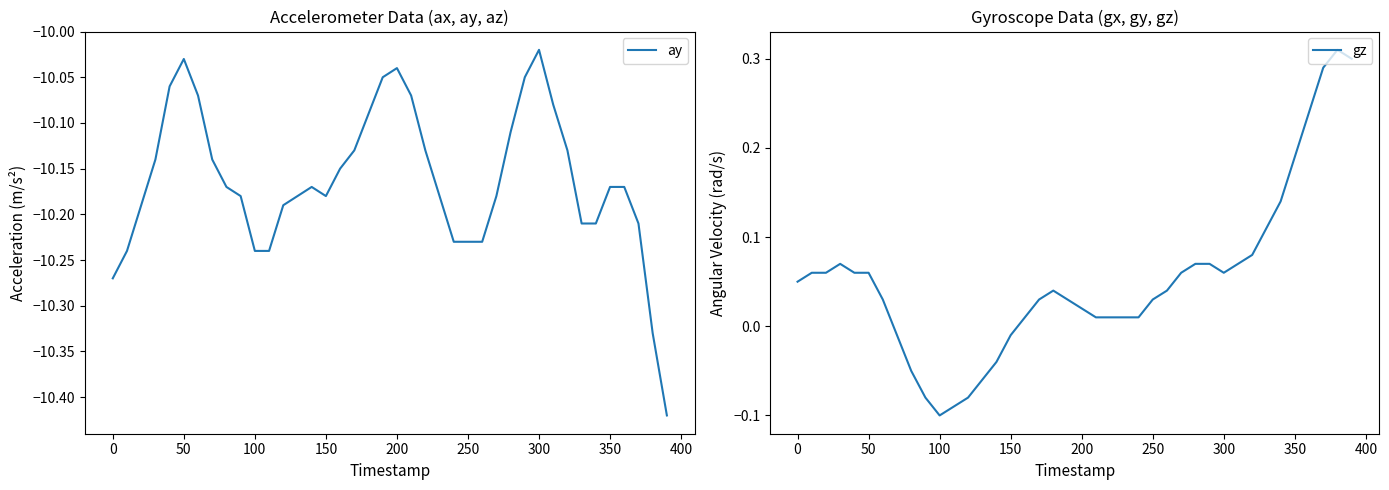

What are all the series names shown in the legend?

ay, gz